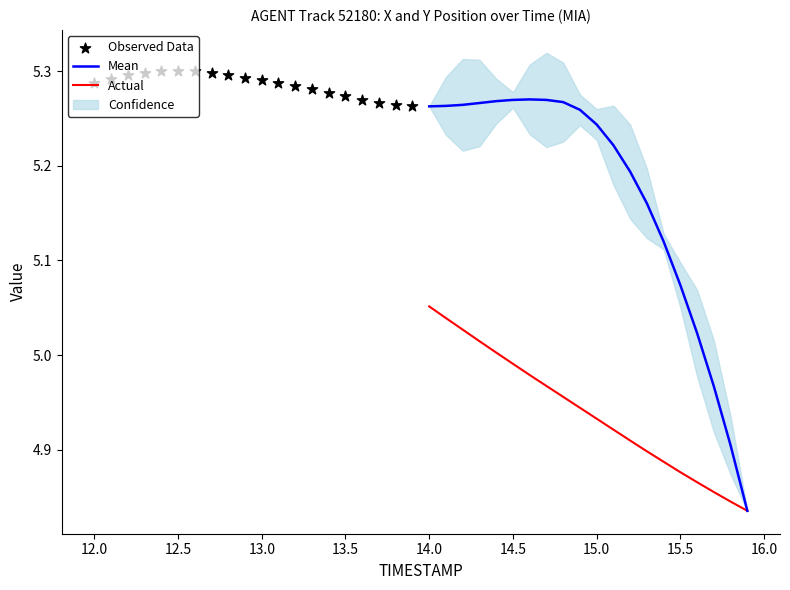

Which series has the largest total across all categories?

Observed Data